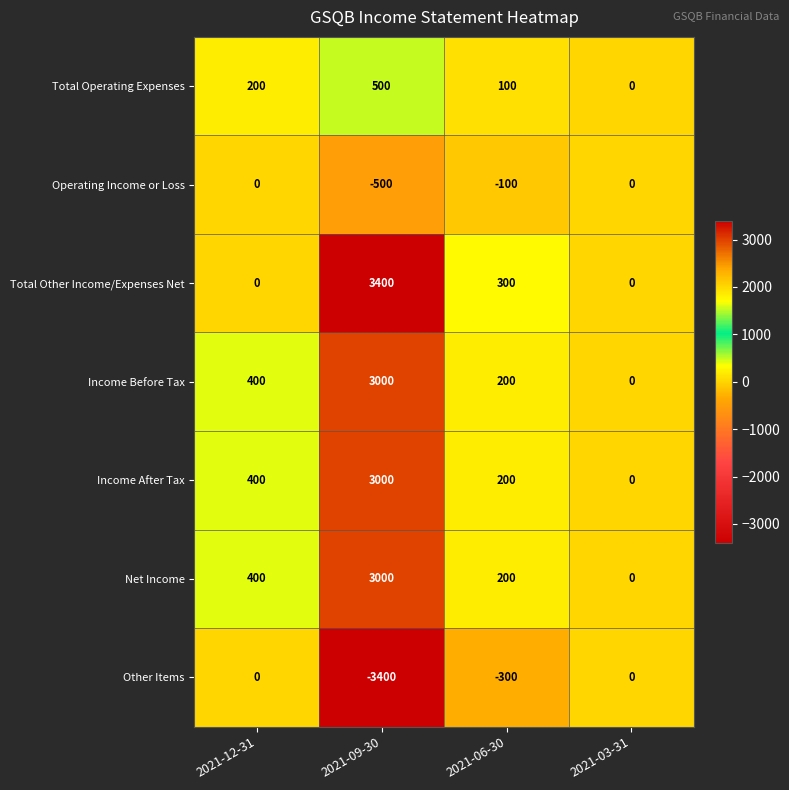

Reading left to right, extract all data points from this chart.

Total Operating Expenses: 2021-12-31=200	2021-09-30=500	2021-06-30=100	2021-03-31=0
Operating Income or Loss: 2021-12-31=0	2021-09-30=-500	2021-06-30=-100	2021-03-31=0
Total Other Income/Expenses Net: 2021-12-31=0	2021-09-30=3400	2021-06-30=300	2021-03-31=0
Income Before Tax: 2021-12-31=400	2021-09-30=3000	2021-06-30=200	2021-03-31=0
Income After Tax: 2021-12-31=400	2021-09-30=3000	2021-06-30=200	2021-03-31=0
Net Income: 2021-12-31=400	2021-09-30=3000	2021-06-30=200	2021-03-31=0
Other Items: 2021-12-31=0	2021-09-30=-3400	2021-06-30=-300	2021-03-31=0